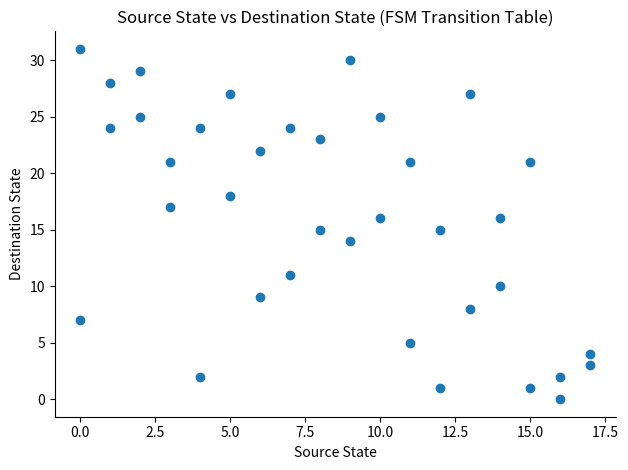

What is the range of Y values (max minus min)?

31